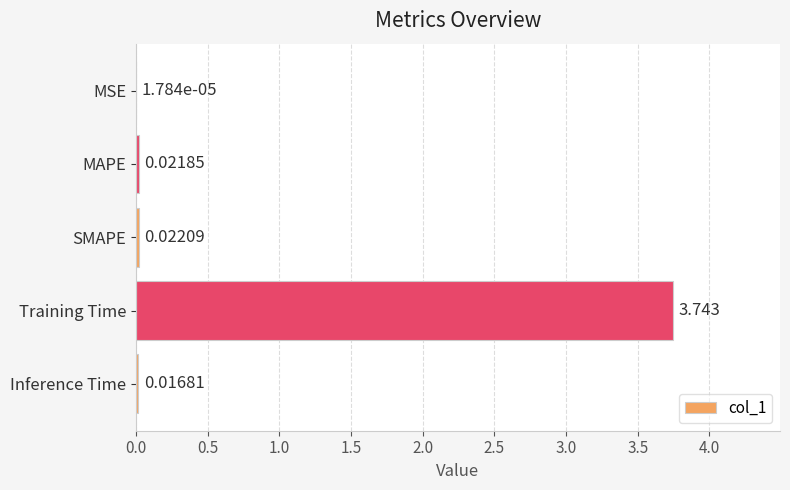

Between MSE and SMAPE, which is larger?

SMAPE